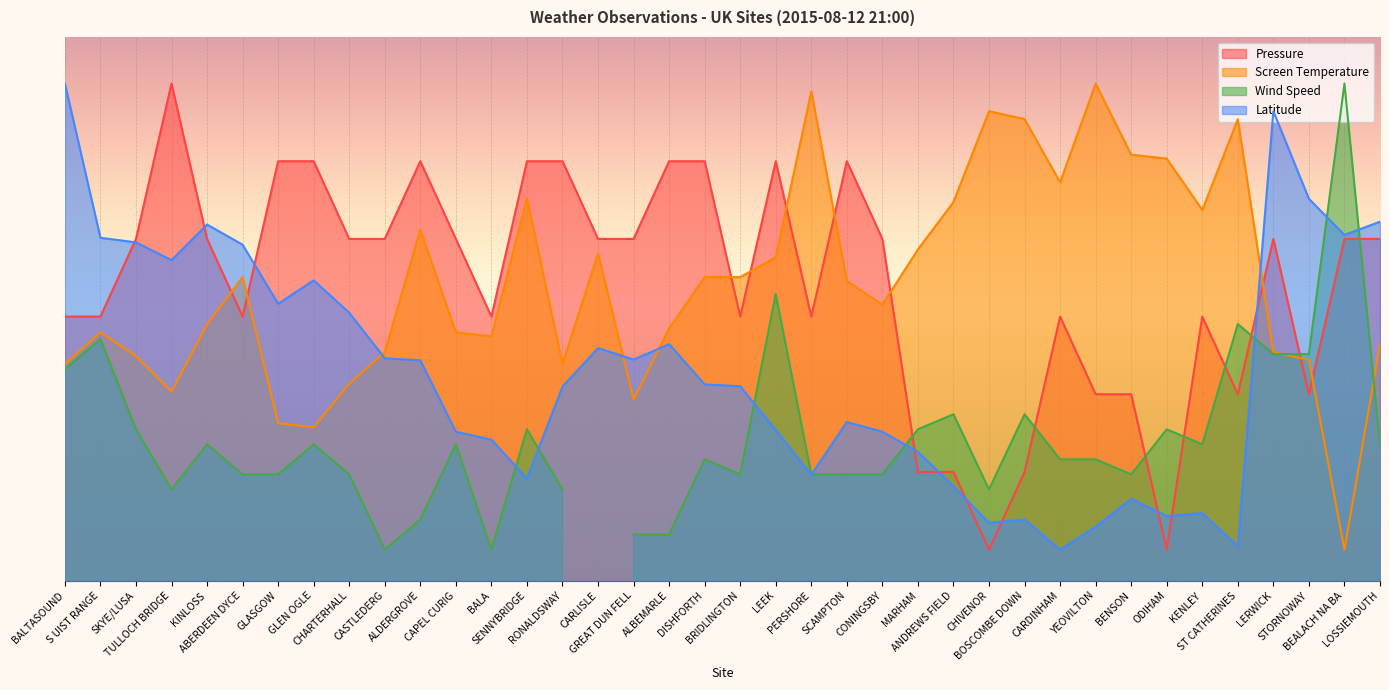

Where does the Latitude series first go above 12?

BALTASOUND